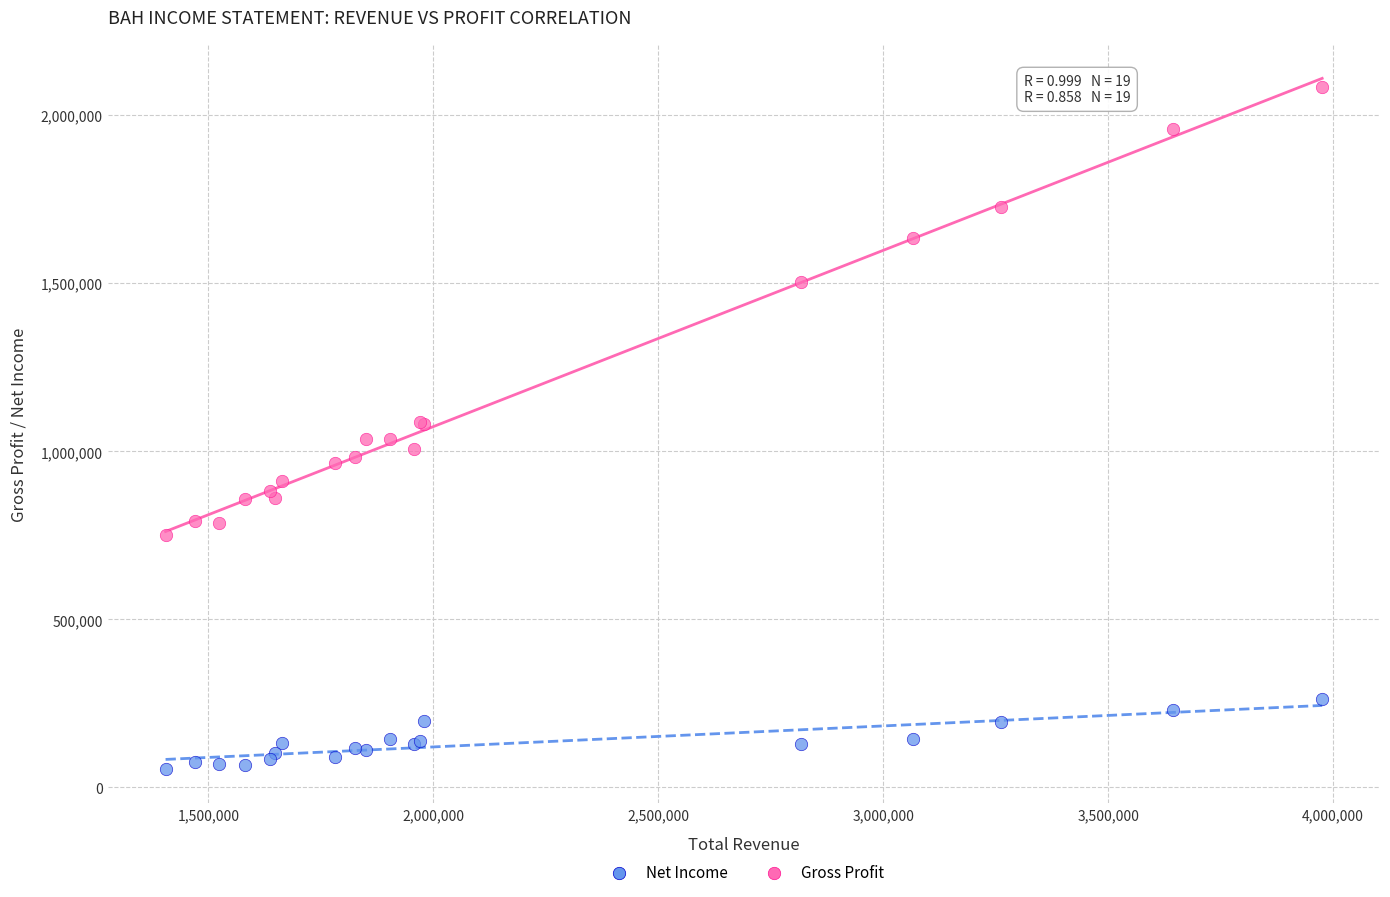

Which series reaches the maximum Y coordinate?

Gross Profit